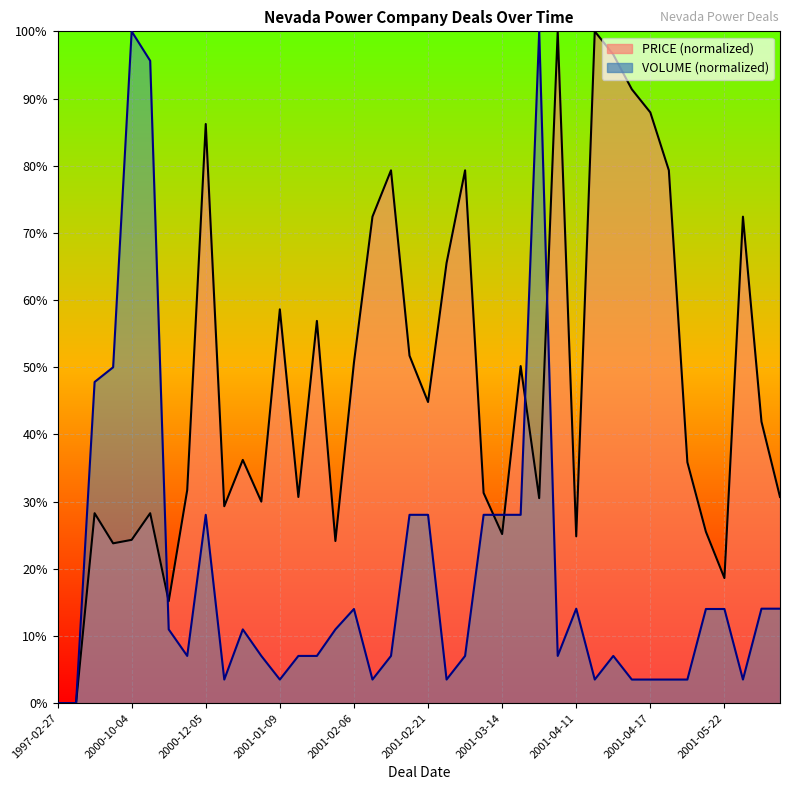

At which category is the sum across all series the highest?

2001-03-23